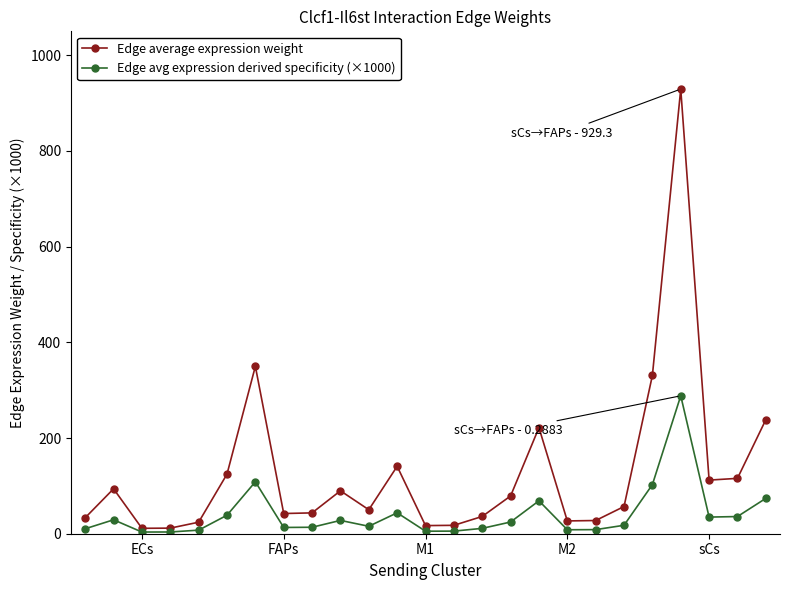

Rank the series by their maximum value, from highest to lowest.

Edge average expression weight, Edge avg expression derived specificity (×1000)